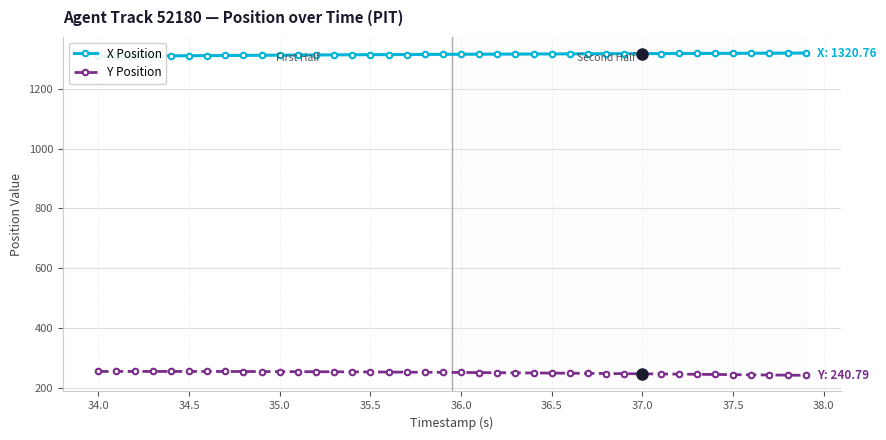

What is the maximum value for Y Position?

253.9